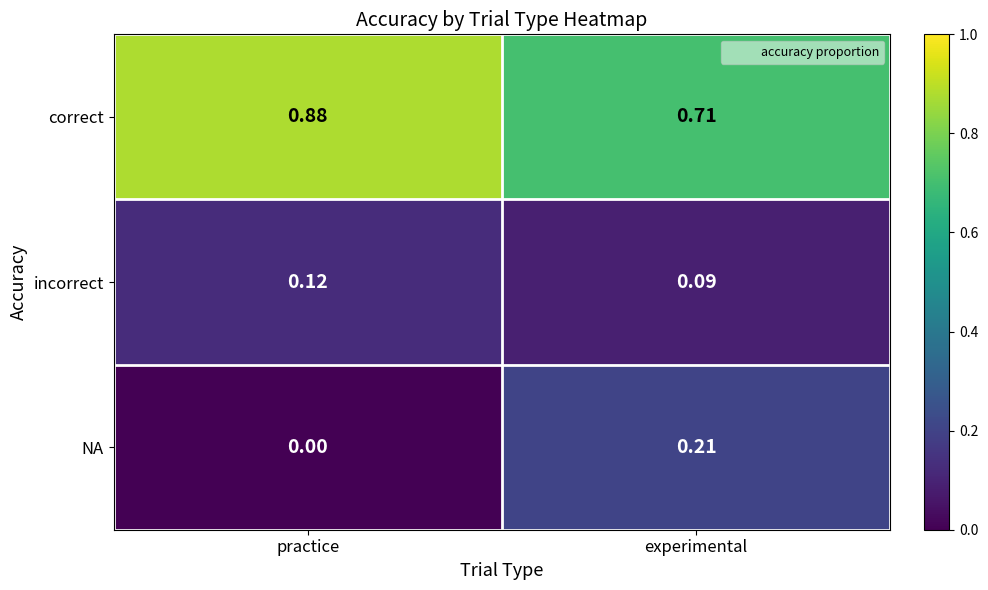

Which series changed the most between practice and experimental?

NA